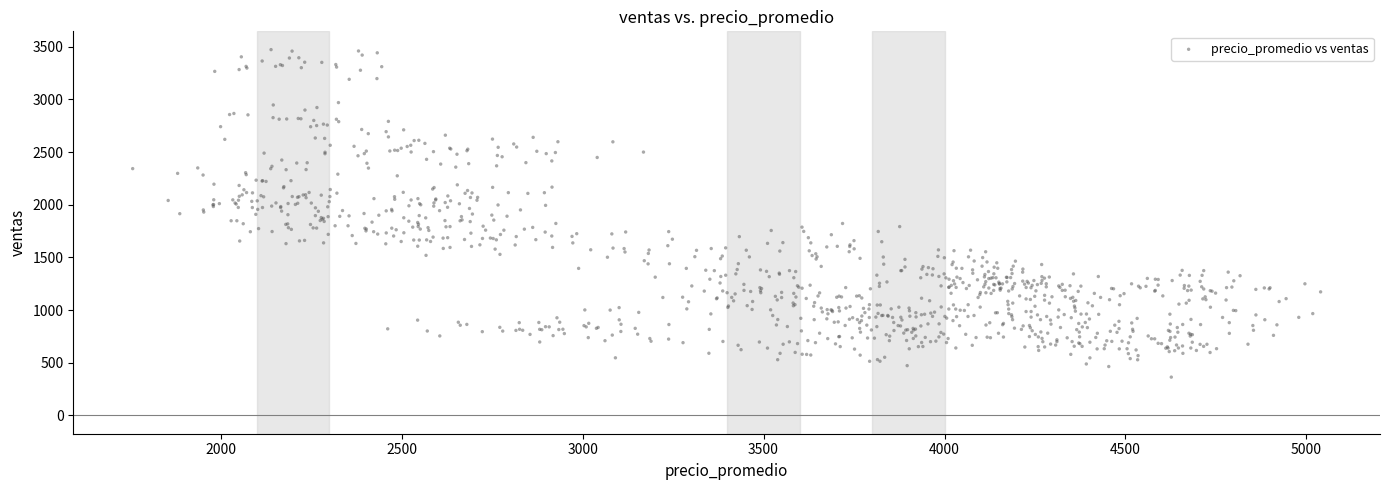

What is the range of X values (max minus min)?

3282.4